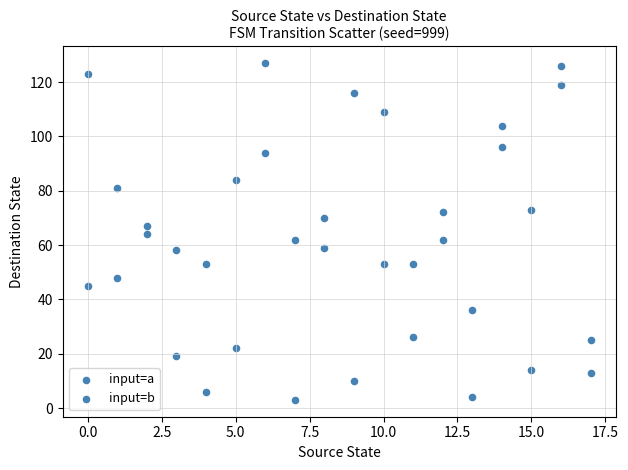

How many data points are displayed?

36